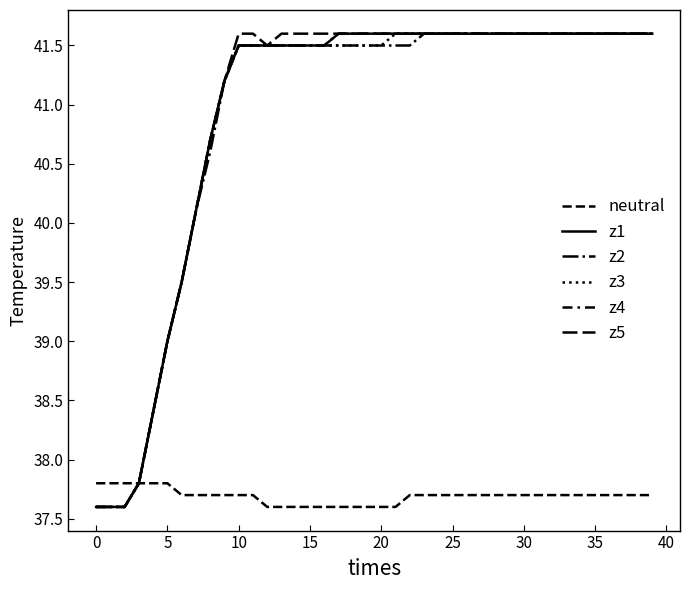

What is the greatest value displayed?

41.6